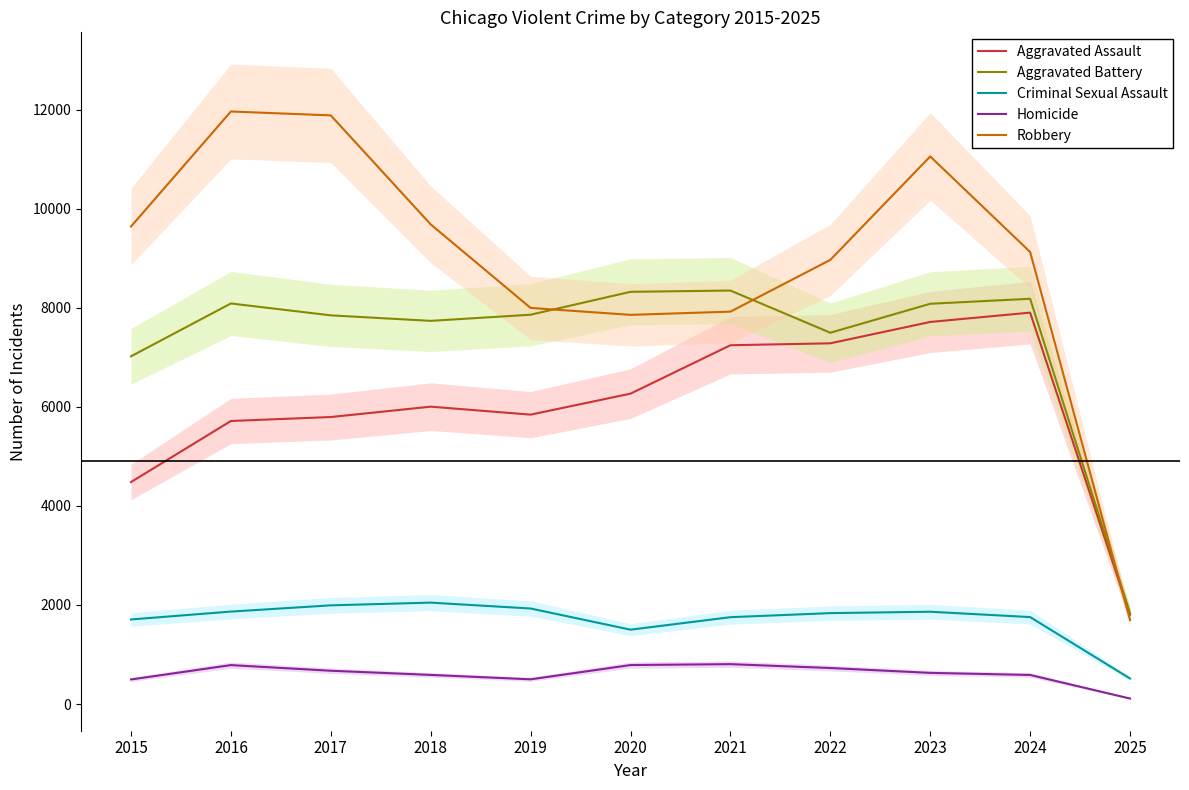

What is the value of the Criminal Sexual Assault point at the 3rd from the left?

1992